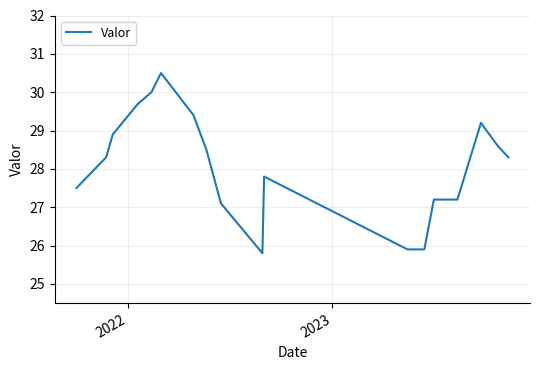

What is the difference between the maximum and minimum values?

4.7